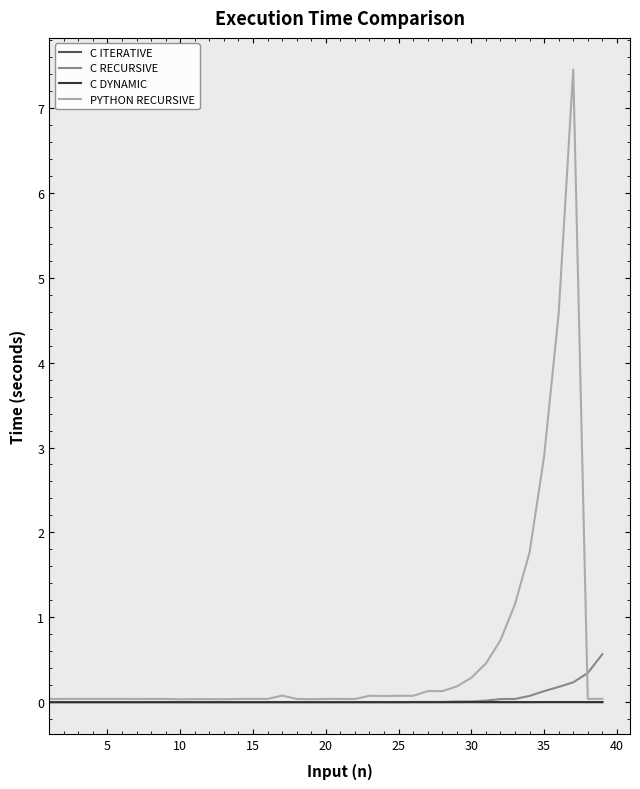

Which series has the widest spread of values?

PYTHON RECURSIVE